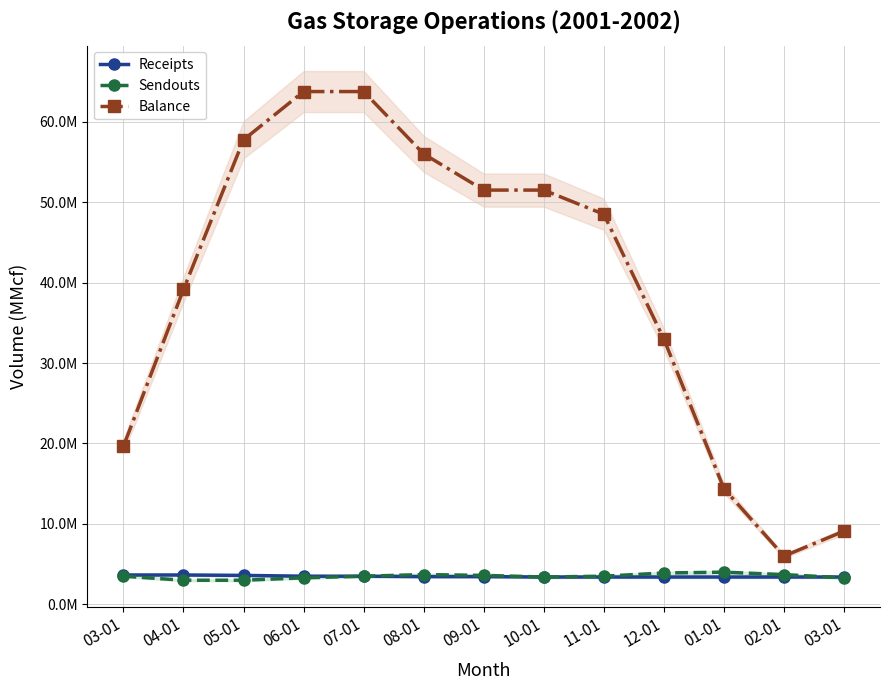

Reading right to left, what are all the values shown in this chart?

Receipts: 03-01=3400000	02-01=3400000	01-01=3400000	12-01=3400000	11-01=3400000	10-01=3400000	09-01=3450000	08-01=3450000	07-01=3500000	06-01=3500000	05-01=3600000	04-01=3650000	03-01=3650000
Sendouts: 03-01=3300000	02-01=3700000	01-01=4000000	12-01=3900000	11-01=3500000	10-01=3400000	09-01=3600000	08-01=3700000	07-01=3500000	06-01=3300000	05-01=3000000	04-01=3000000	03-01=3500000
Balance: 03-01=9100000	02-01=6000000	01-01=14400000	12-01=33000000	11-01=48500000	10-01=51500000	09-01=51500000	08-01=56000000	07-01=63750000	06-01=63750000	05-01=57750000	04-01=39150000	03-01=19650000